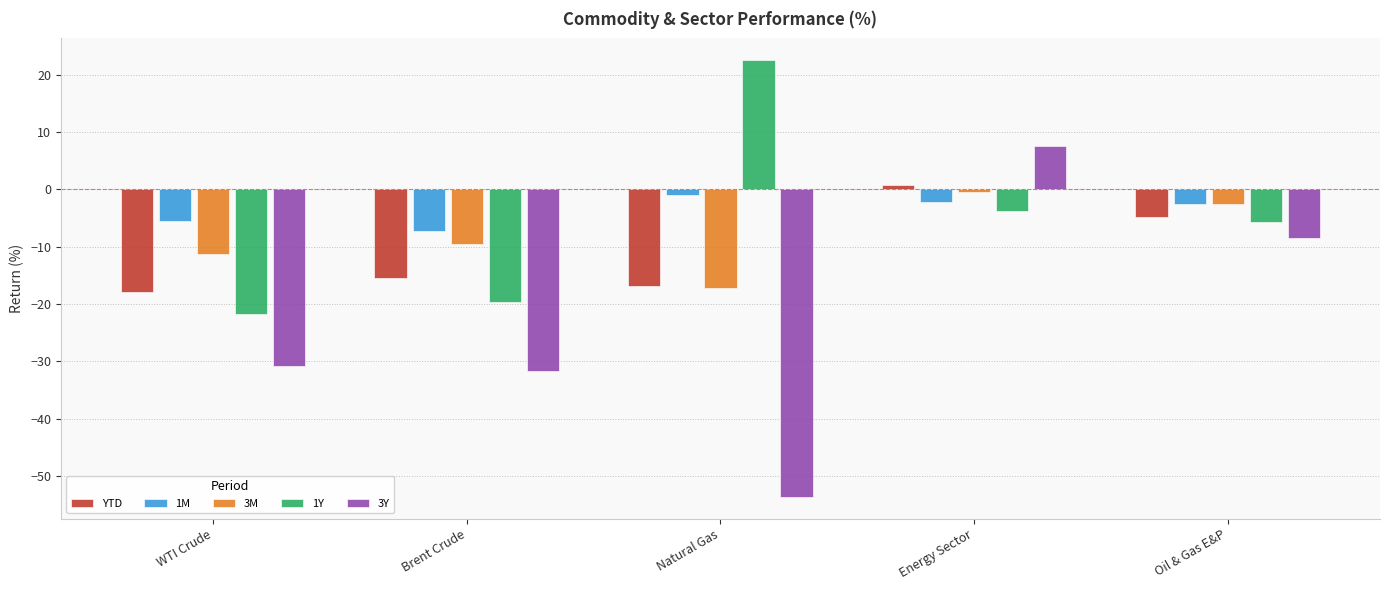

True or false: 3M has a value of -9.6 at Brent Crude.

True